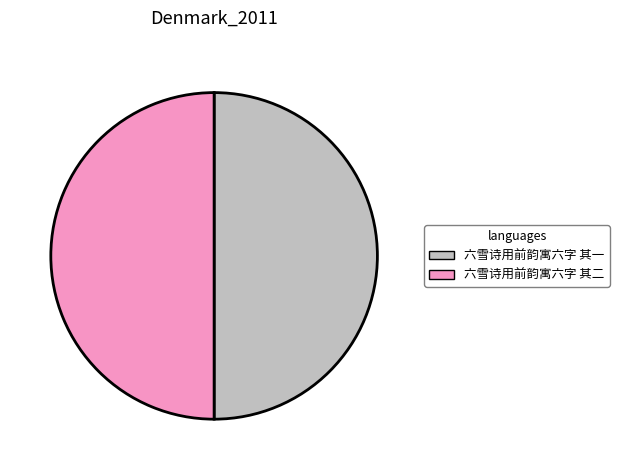

True or false: 六雪诗用前韵寓六字 其二 accounts for 43% of the total.

False